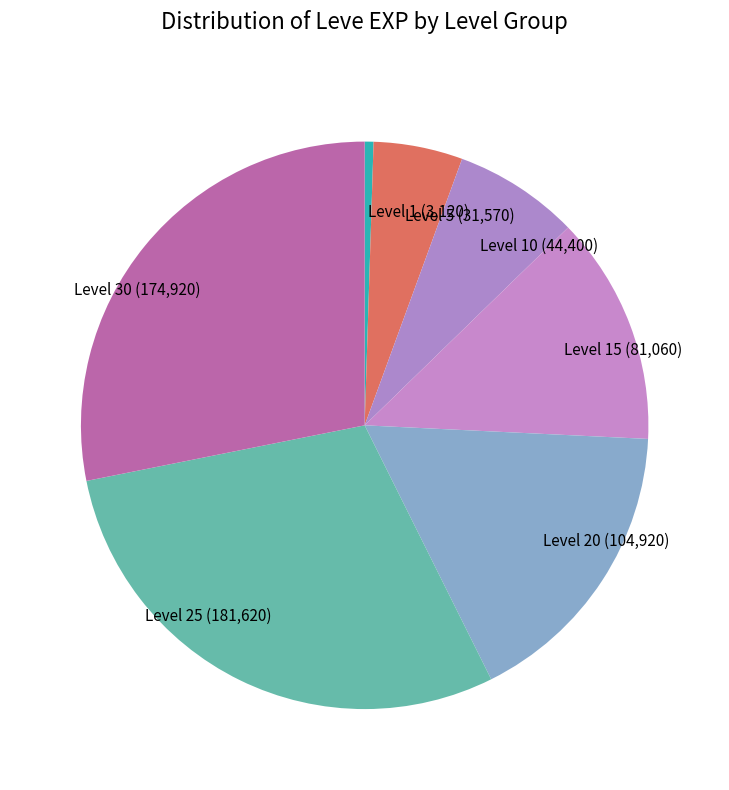

Which category has the smallest portion of the pie?

Level 1 (3,120)